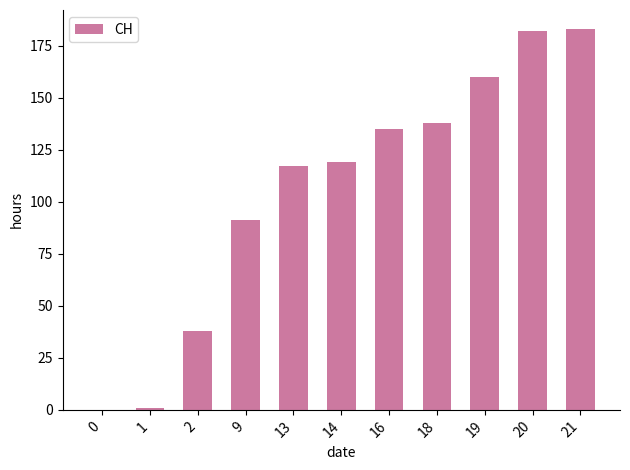

What is the sum of all values?

1164